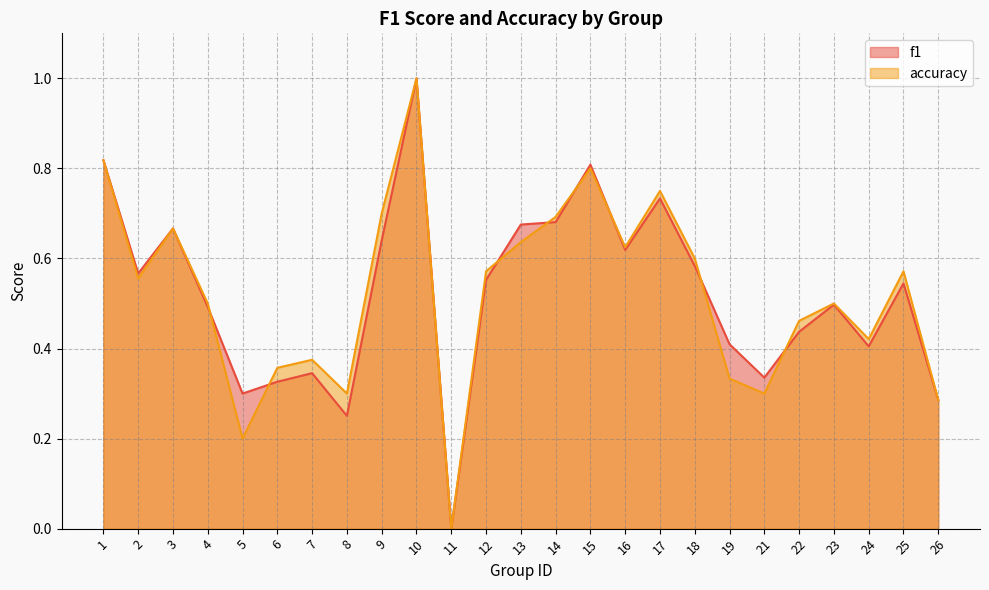

Does the chart have visible grid lines?

Yes